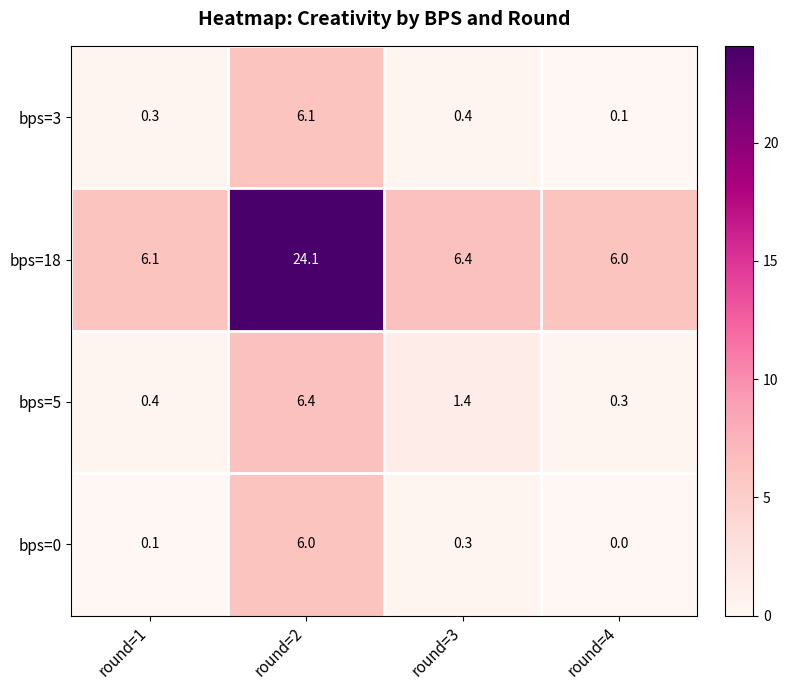

At how many categories does at least one series exceed 18?

1